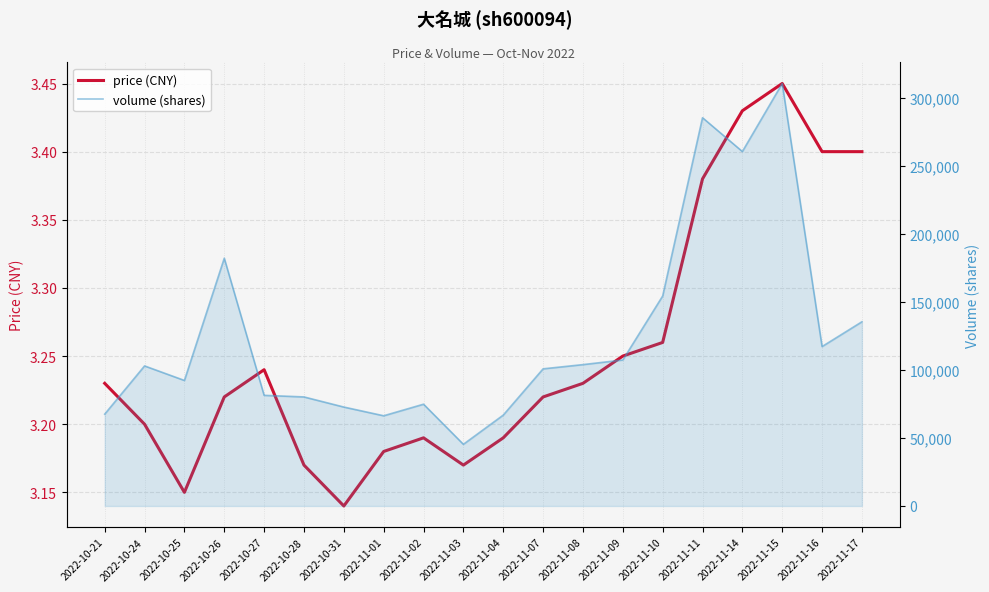

How many interior local peaks does the price series have?

3